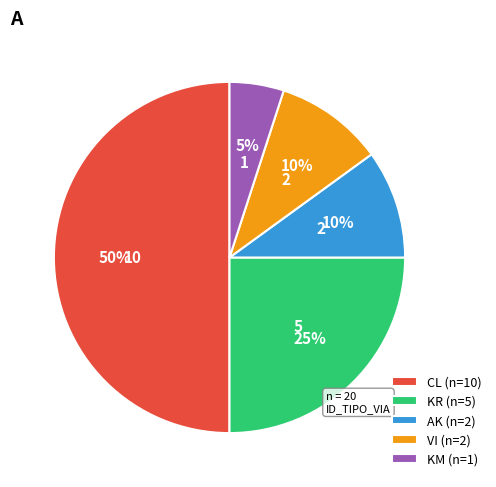

To the nearest percent, what is the average slice percentage?

20%